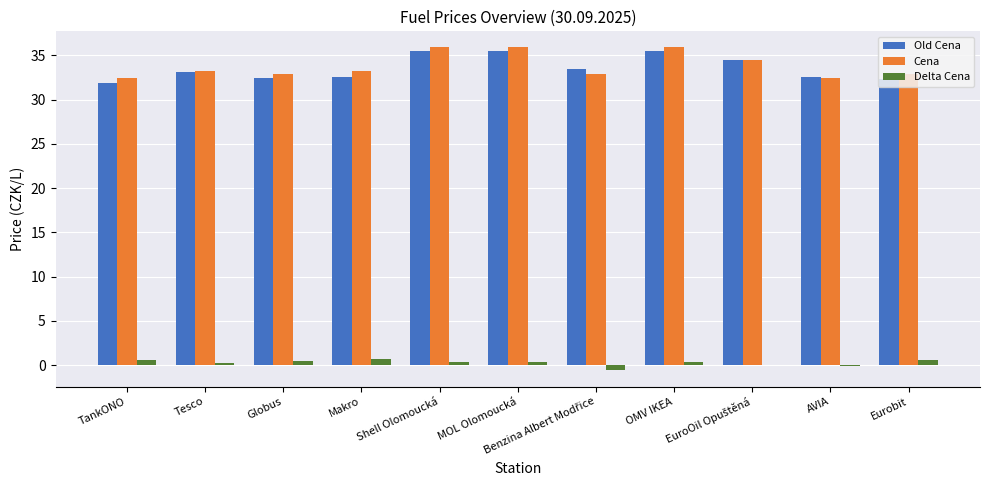

What is the sum of all Delta Cena values?

3.1